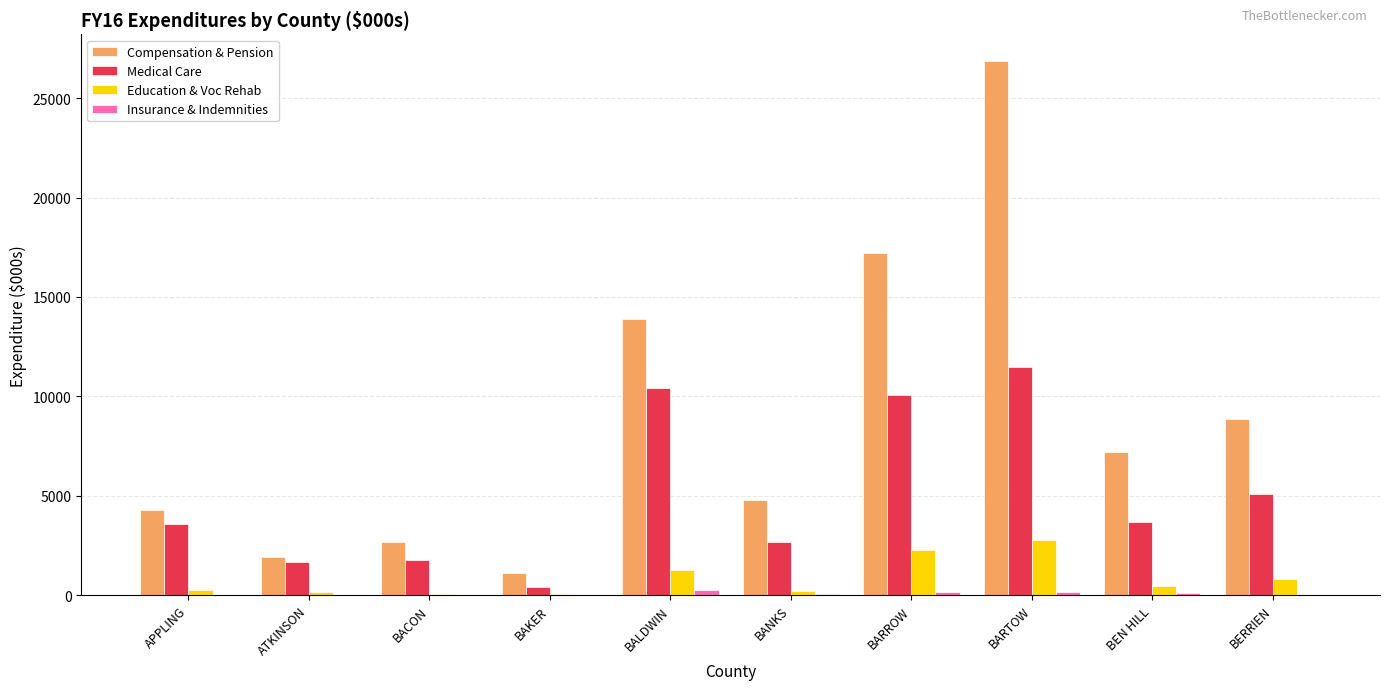

How many series are shown in this chart?

4